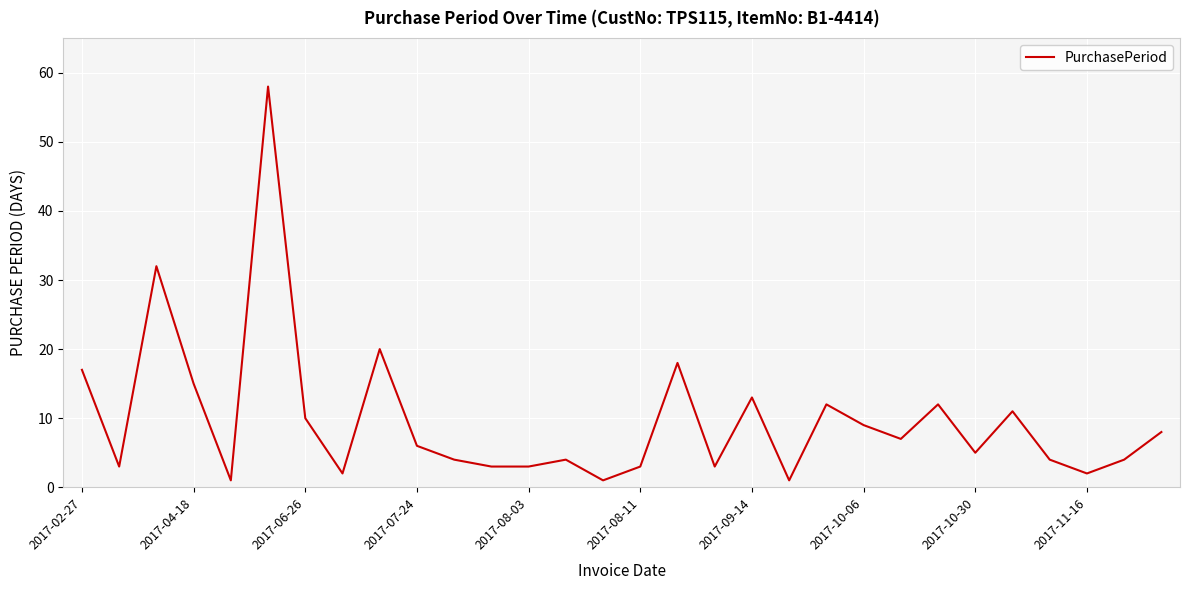

What is the maximum value shown in the chart?

58